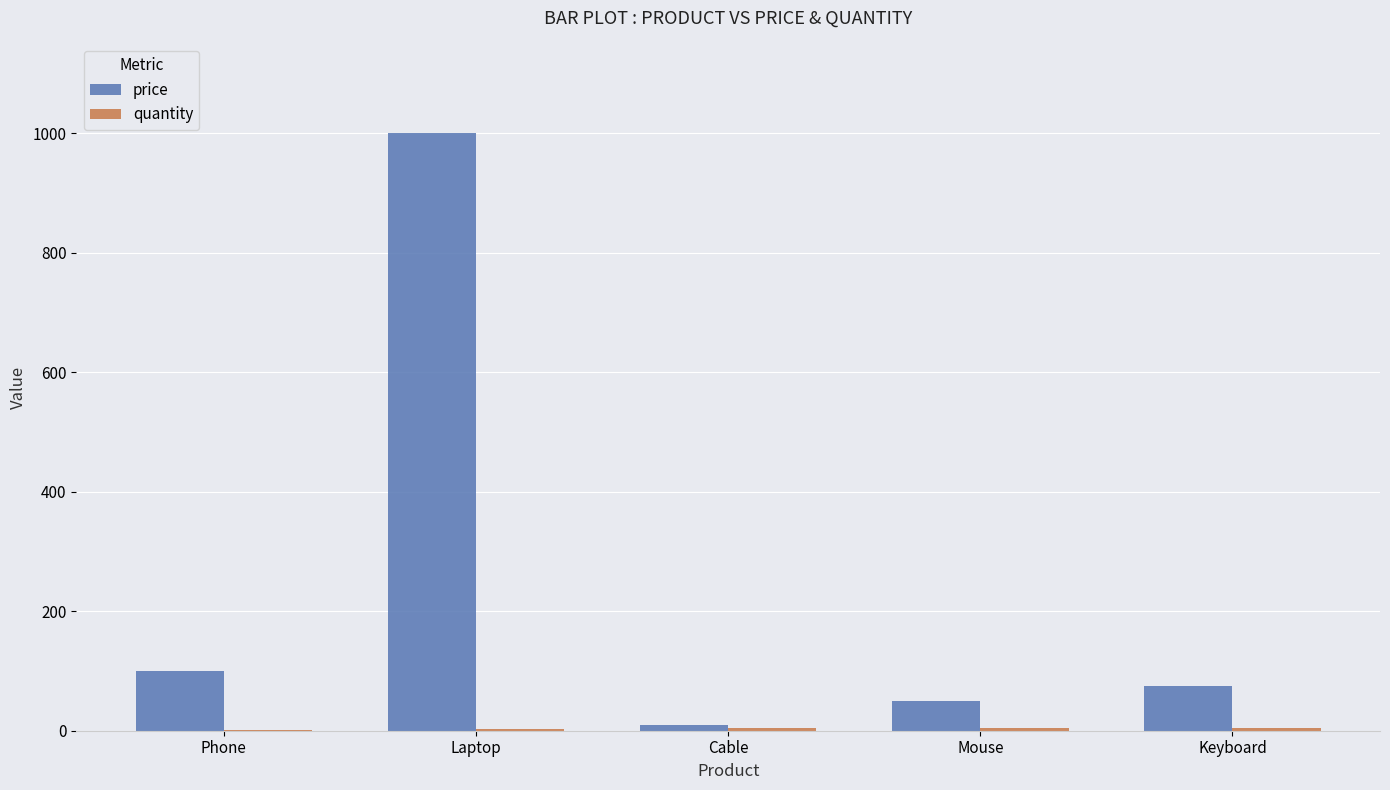

Where is price nearest to the value 505?

Phone